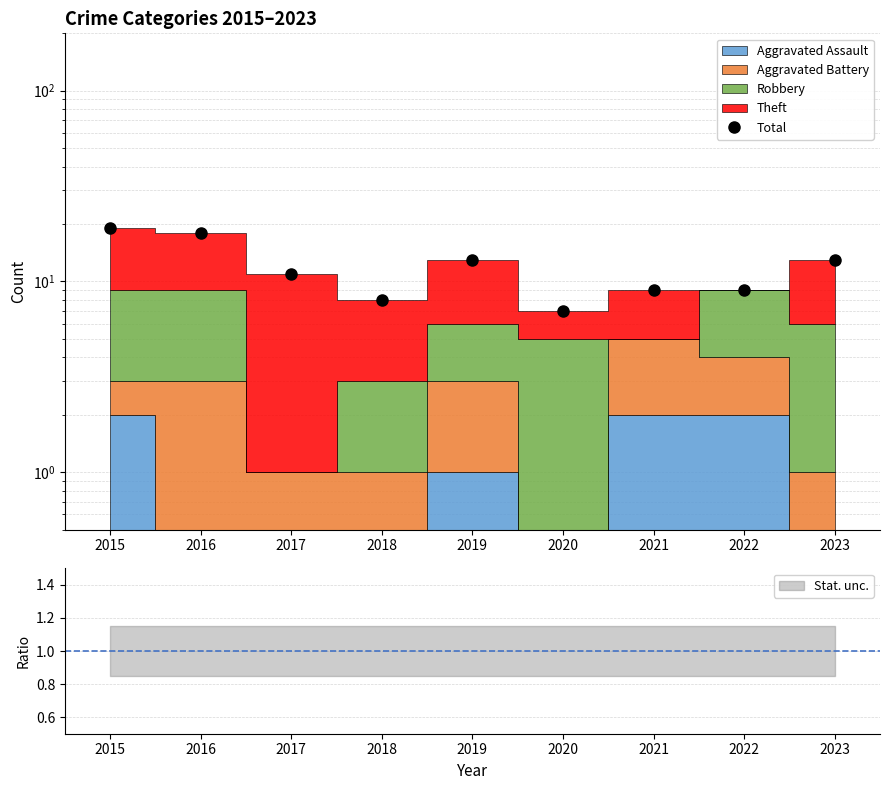

Reading left to right, transcribe all the data shown in this chart.

19	18	11	8	13	7	9	9	13